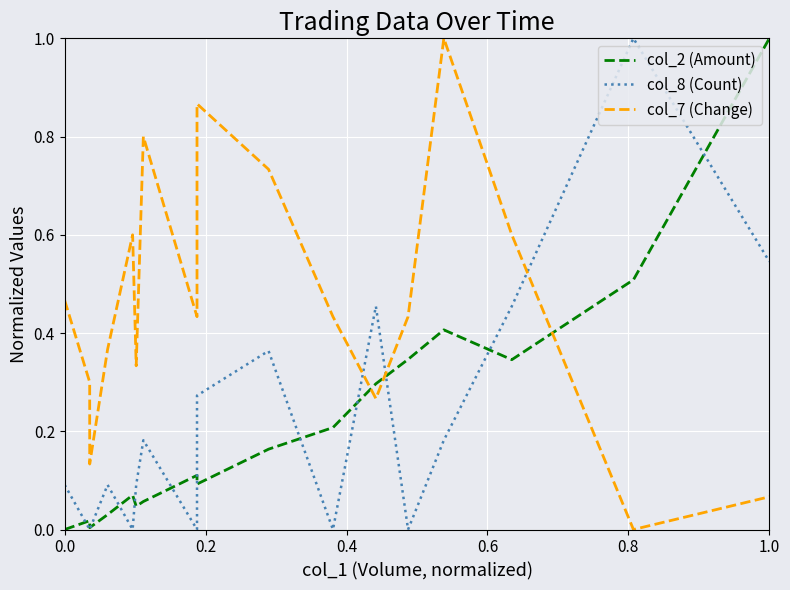

Reading left to right, list all the values displayed in this chart.

col_2 (Amount): 0.0	0.0	0.0	0.0	0.1	0.0	0.1	0.1	0.1	0.2	0.2	0.3	0.3	0.4	0.3	0.5	1.0
col_8 (Count): 0.1	0.0	0.0	0.1	0.0	0.1	0.2	0.0	0.3	0.4	0.0	0.5	0.0	0.2	0.5	1.0	0.5
col_7 (Change): 0.5	0.3	0.1	0.4	0.6	0.3	0.8	0.4	0.9	0.7	0.4	0.3	0.4	1.0	0.6	0.0	0.1